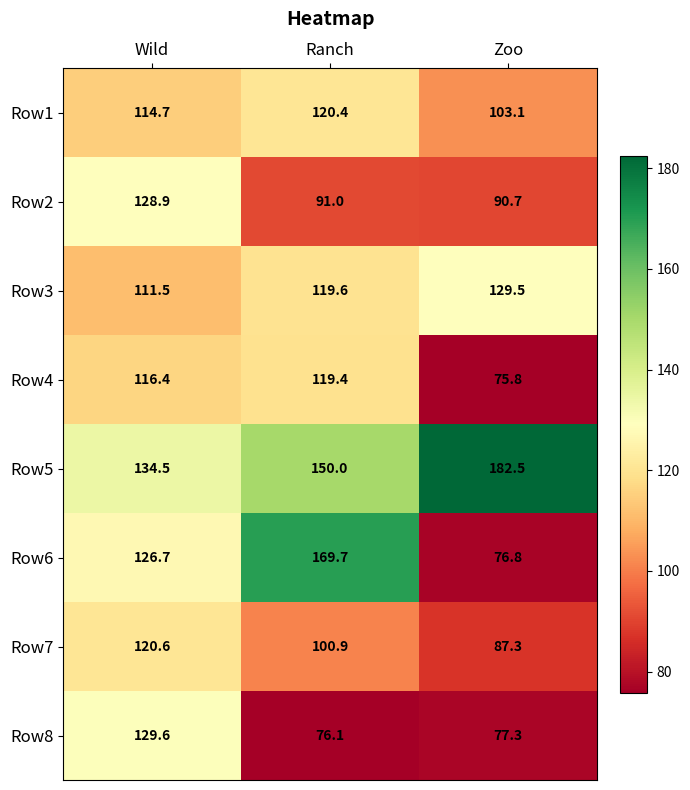

What is the maximum value shown in the chart?

182.5